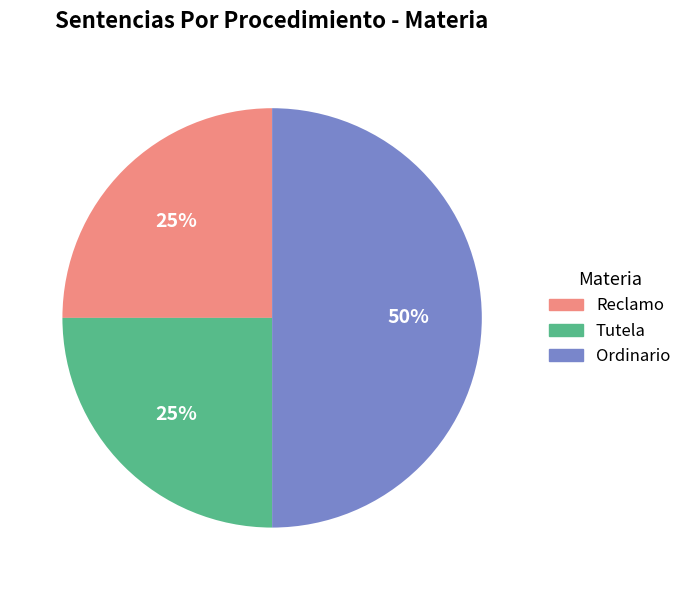

Count the number of slices in the pie.

3